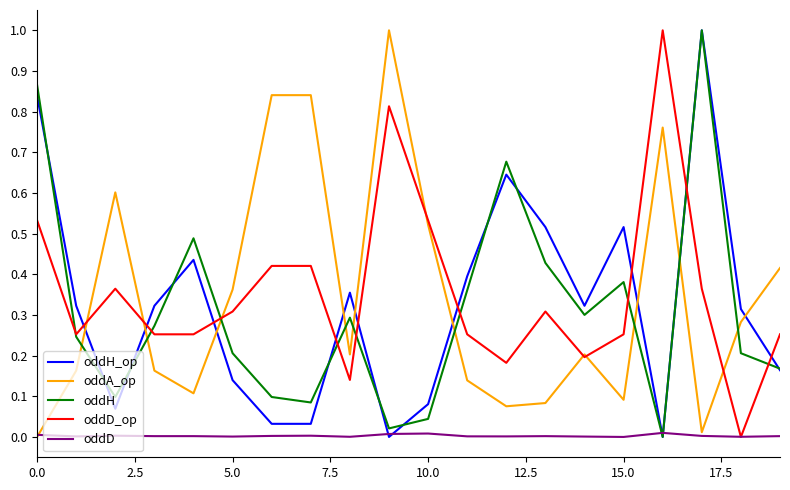

What is the greatest value displayed?

1.0